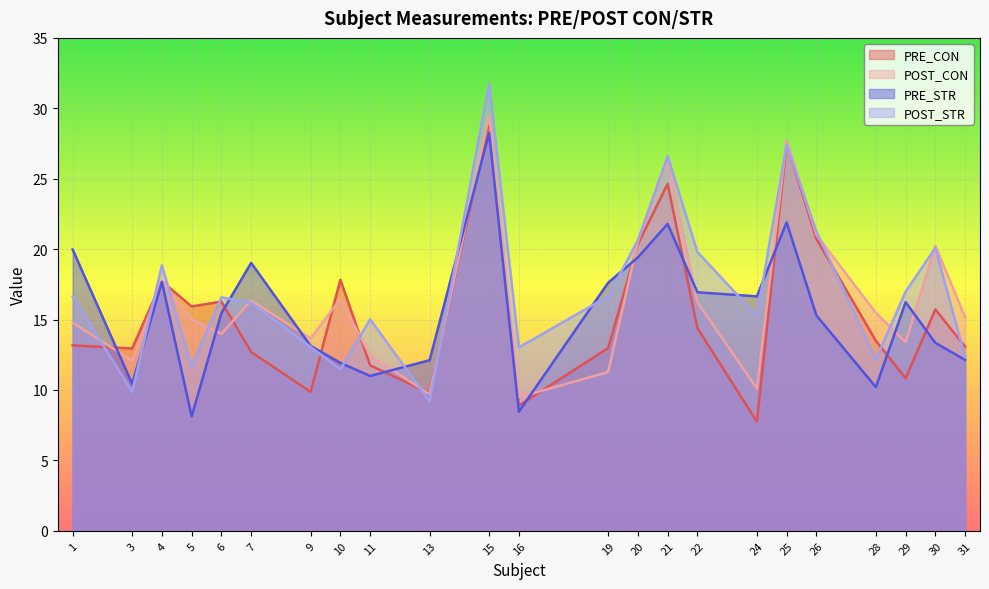

Does the chart display data point markers on the line(s)?

No